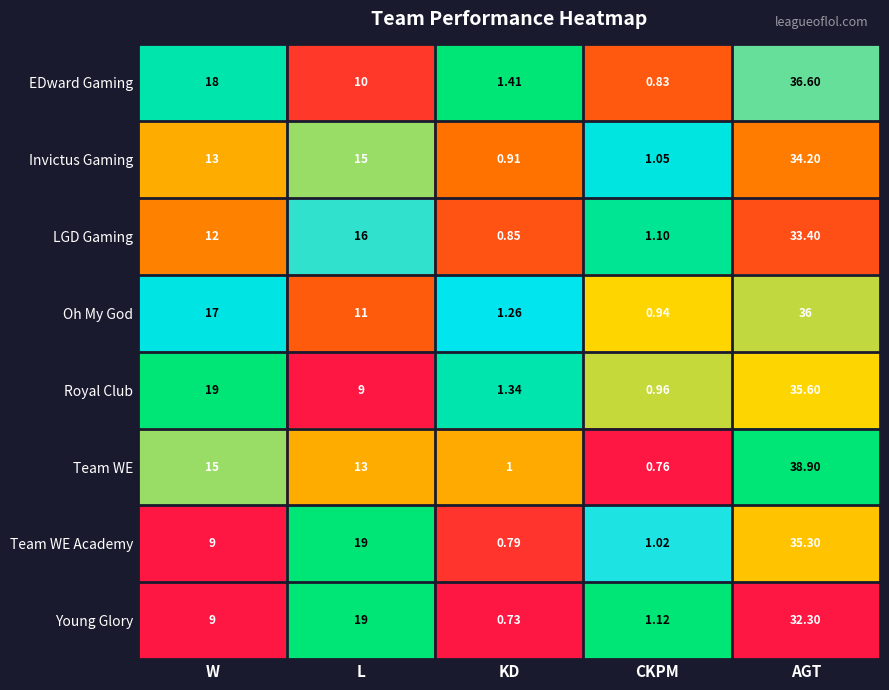

Where does the Oh My God series first go above 11?

W